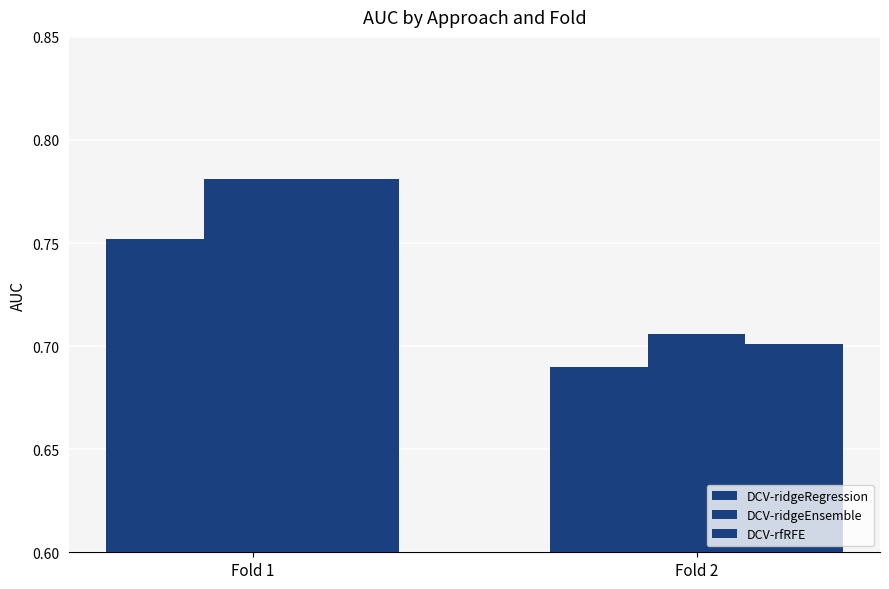

How many bars are there in each group?

3